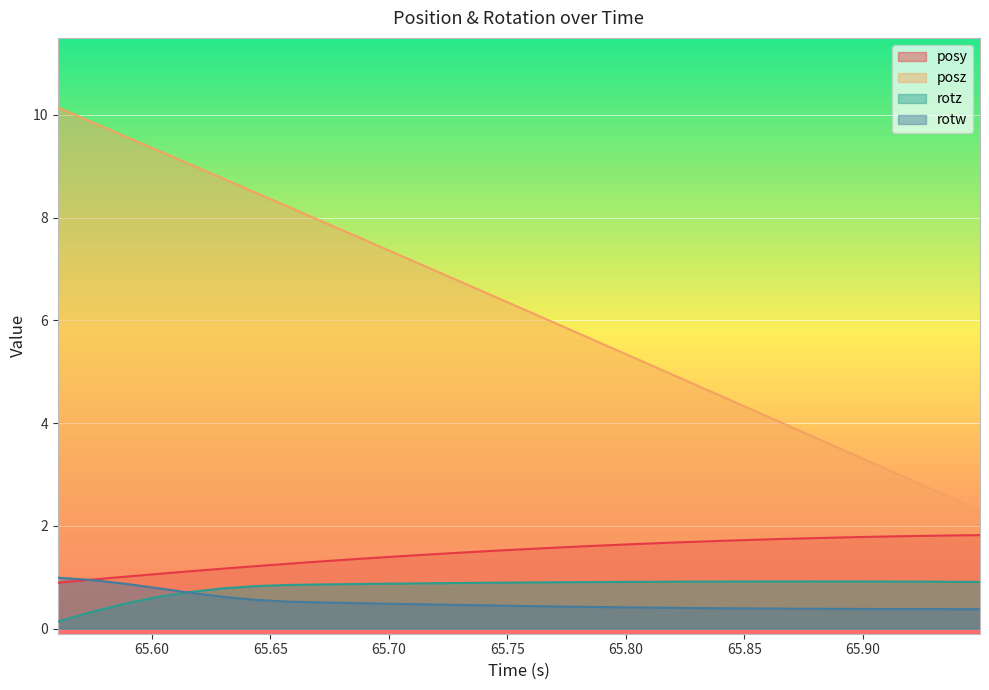

Which series has the largest total across all categories?

posz